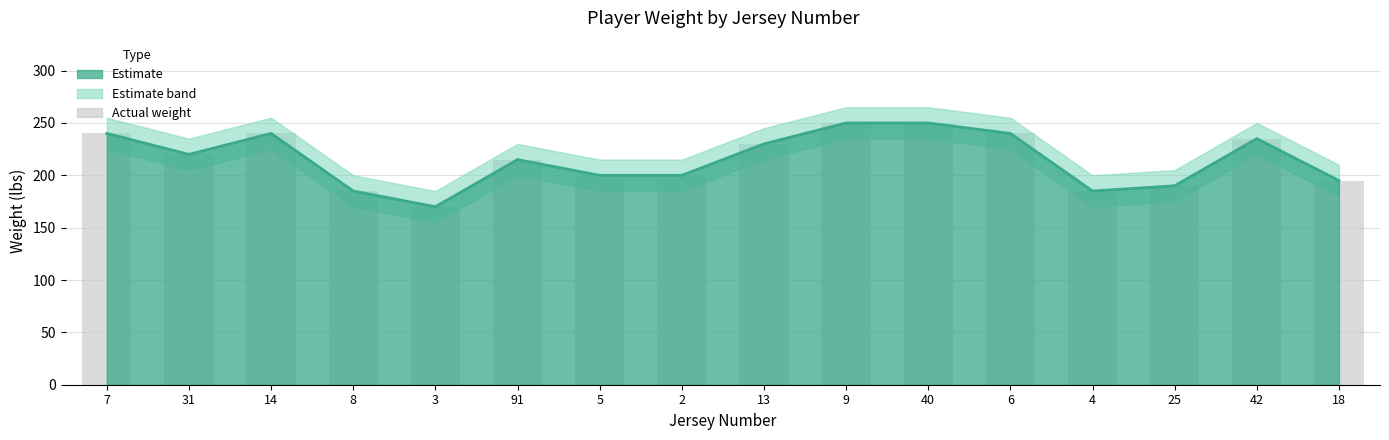

Rank the categories by Weight (bar) value from lowest to highest.

3, 8, 4, 25, 18, 5, 2, 91, 31, 13, 42, 7, 14, 6, 9, 40